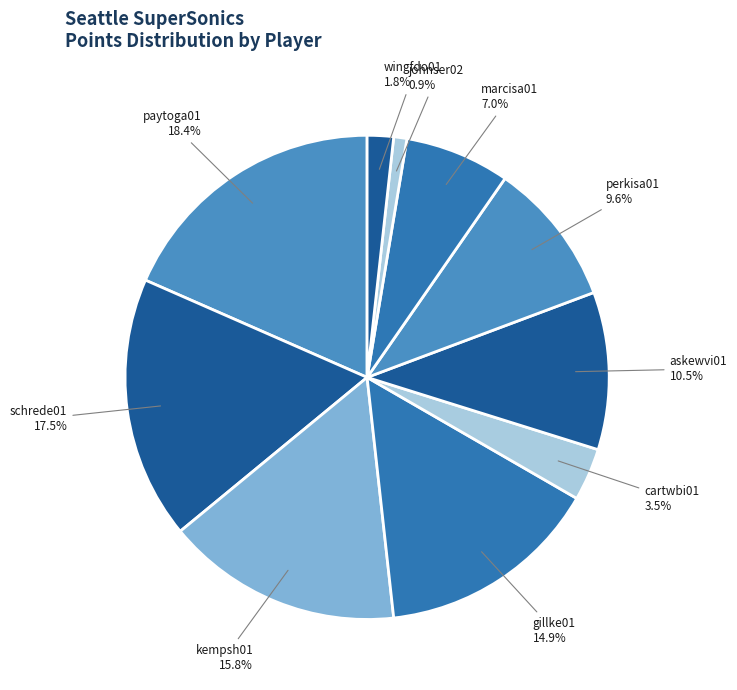

To the nearest percent, what is the difference between the largest and smallest slice percentages?

18%